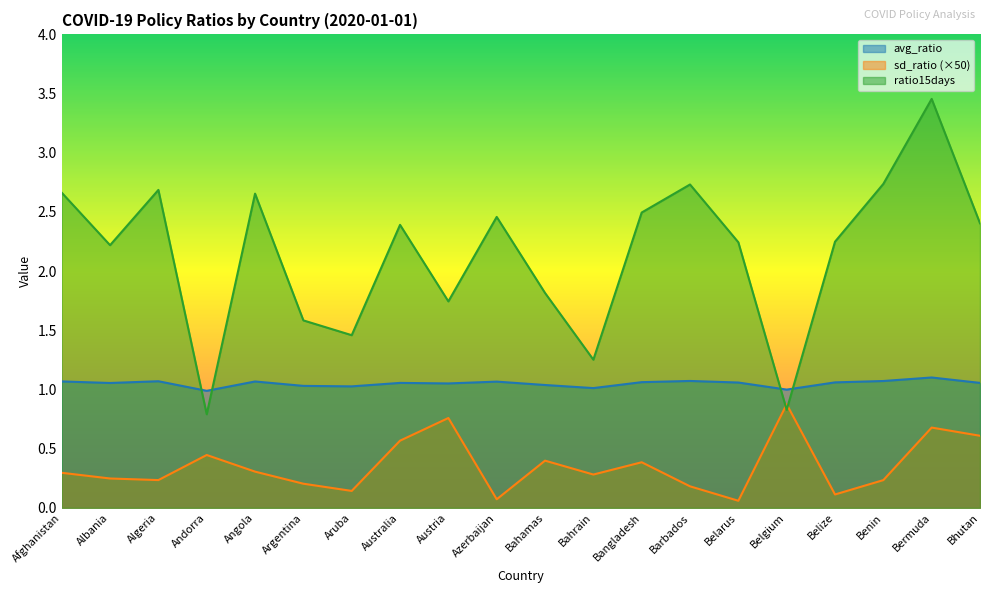

What is the difference between the highest and lowest values at Belgium?

0.2